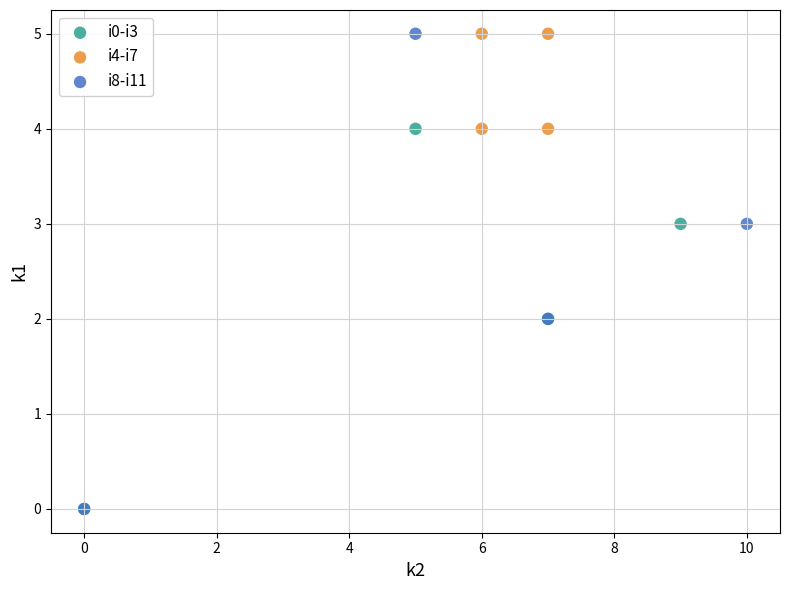

Which series has the largest Y range (max minus min)?

i8-i11